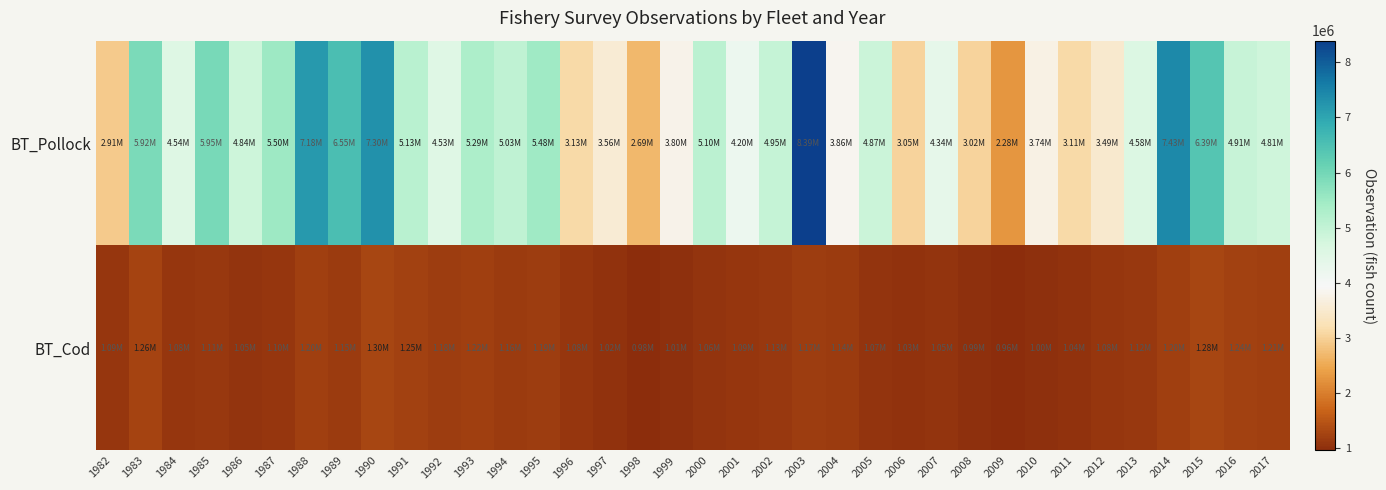

Which series has the largest total across all categories?

BT_Pollock